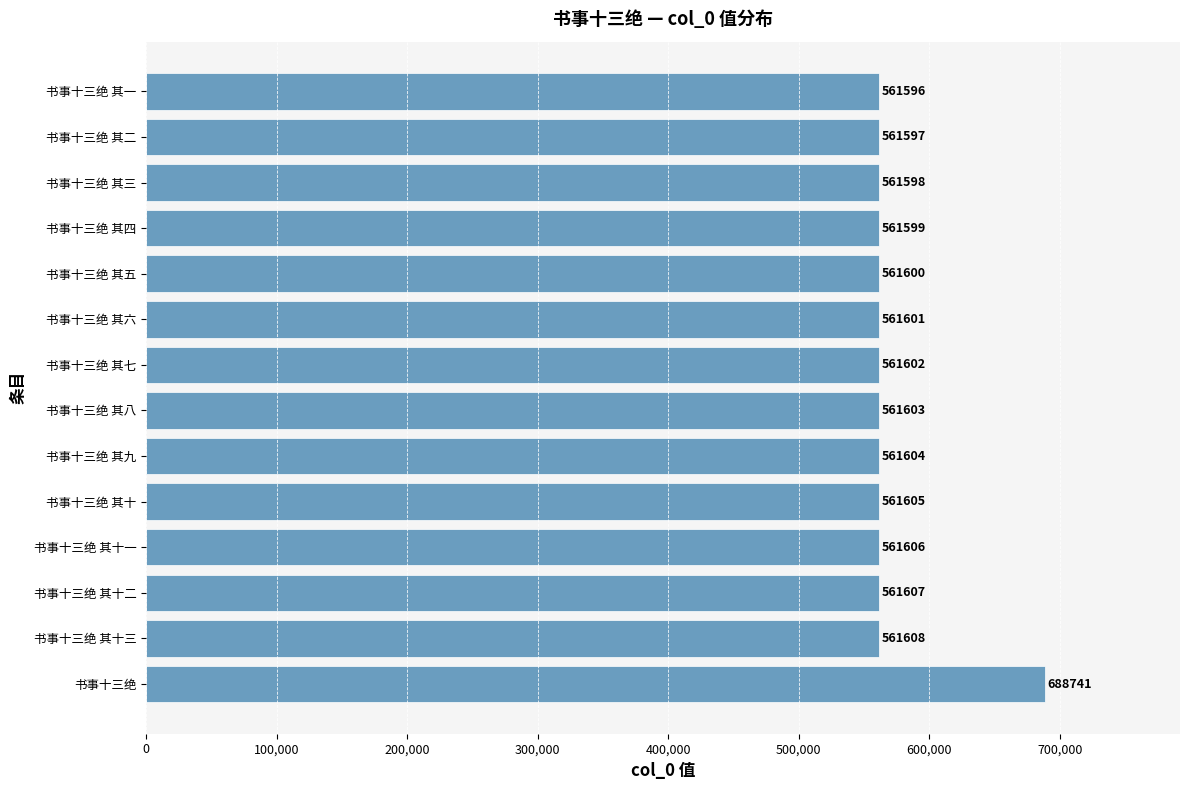

What is the change in value from 书事十三绝 其五 to 书事十三绝 其二?

-3